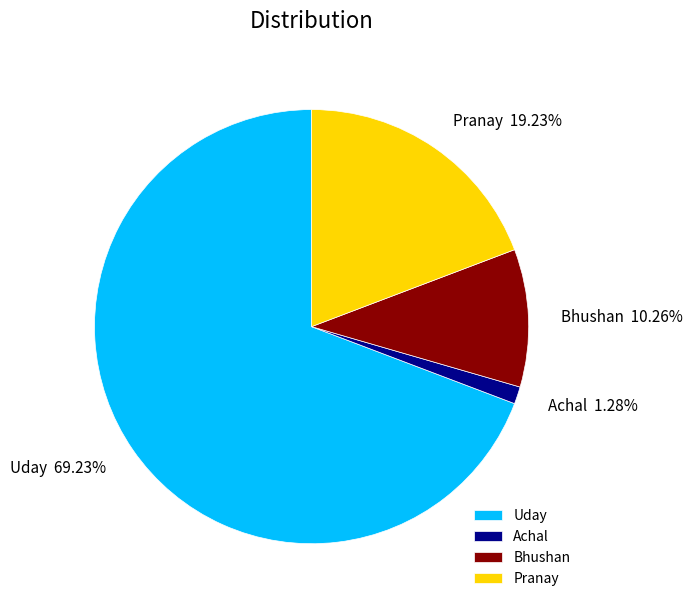

To the nearest percent, what portion does Bhushan represent?

10%